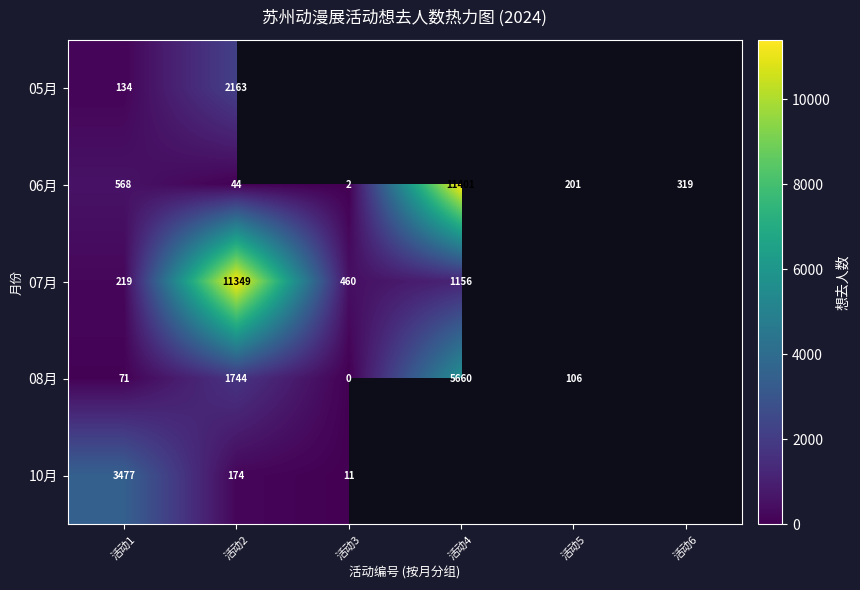

Rank the categories by 06月 value from highest to lowest.

活动4, 活动1, 活动6, 活动5, 活动2, 活动3